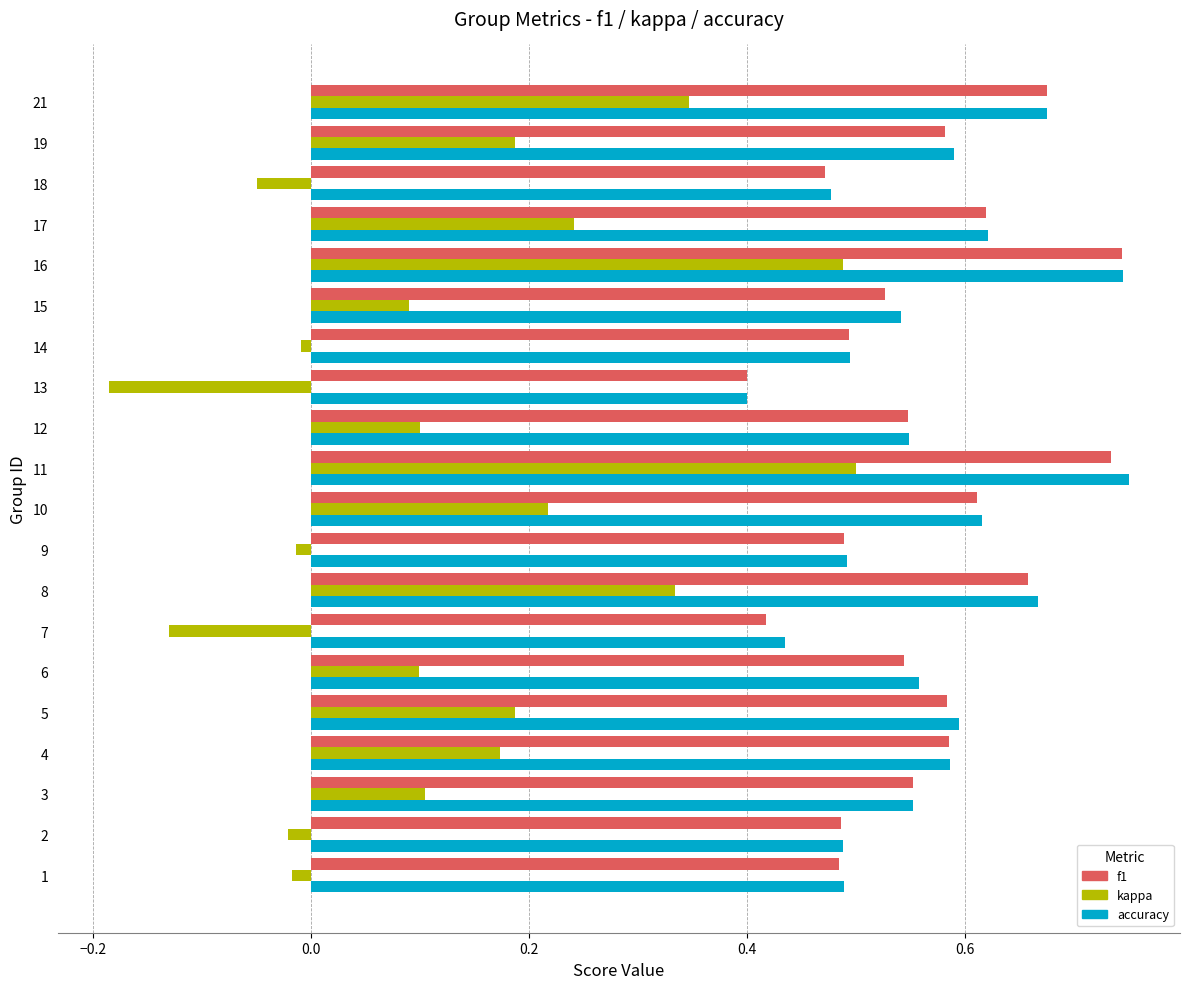

Which series has the largest range (max minus min)?

kappa